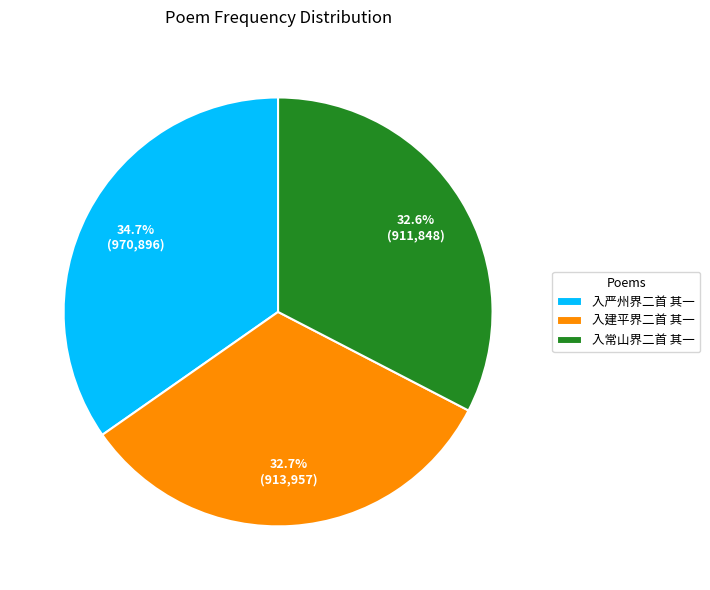

Is it true that 入建平界二首 其一 is 44% of the pie?

False